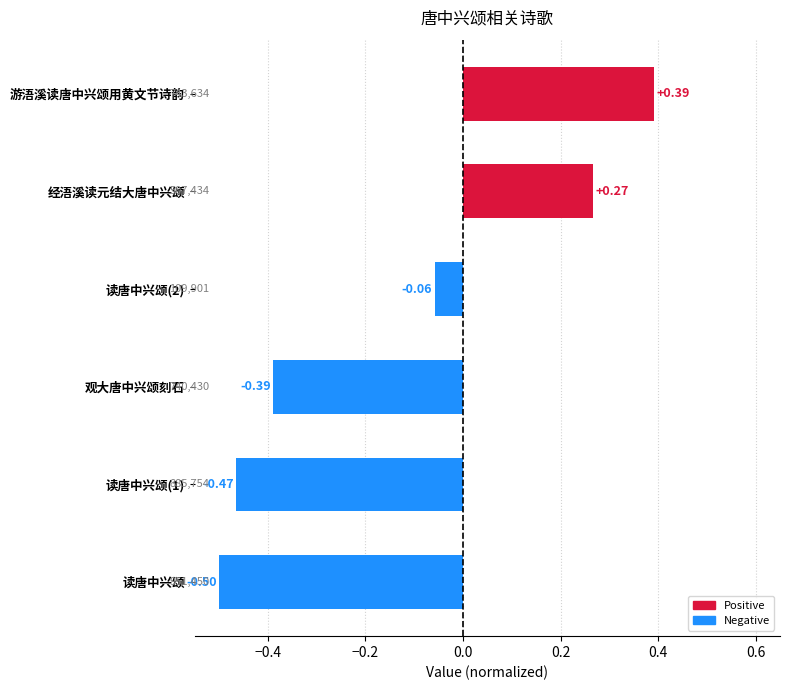

Rank the categories by value from highest to lowest.

游浯溪读唐中兴颂用黄文节诗韵, 经浯溪读元结大唐中兴颂, 读唐中兴颂(2), 观大唐中兴颂刻石, 读唐中兴颂(1), 读唐中兴颂